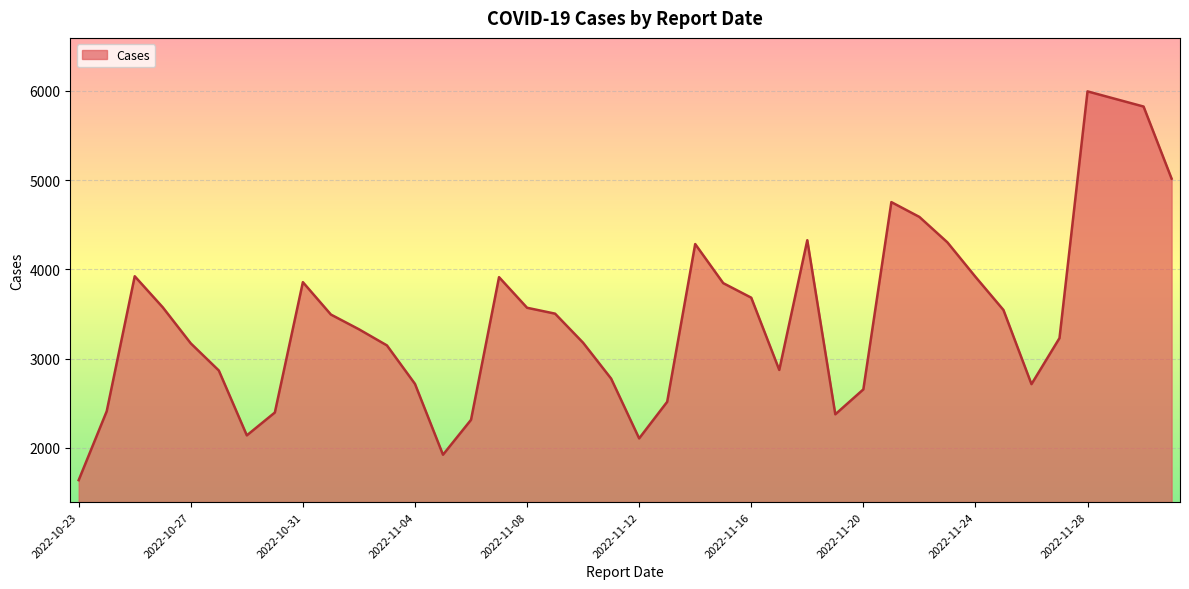

What is the greatest value displayed?

5995